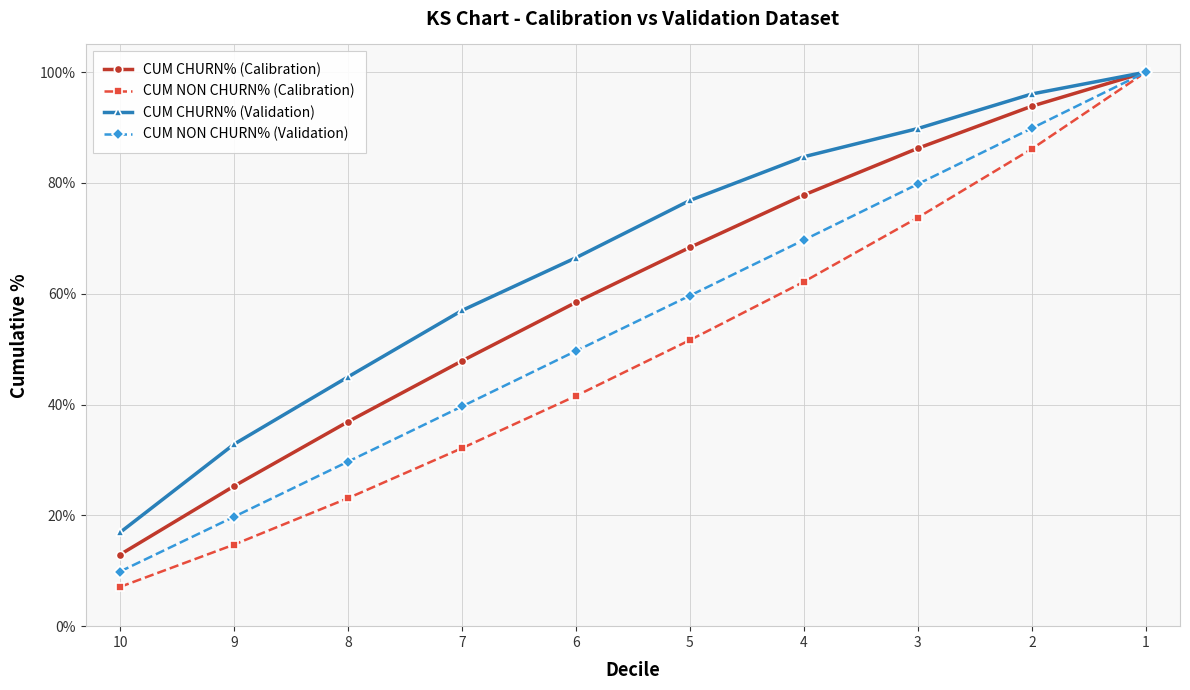

Which series has the widest spread of values?

CUM NON CHURN% (Calibration)